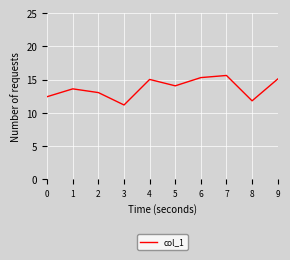

Is this an area chart (filled region under the line)?

No